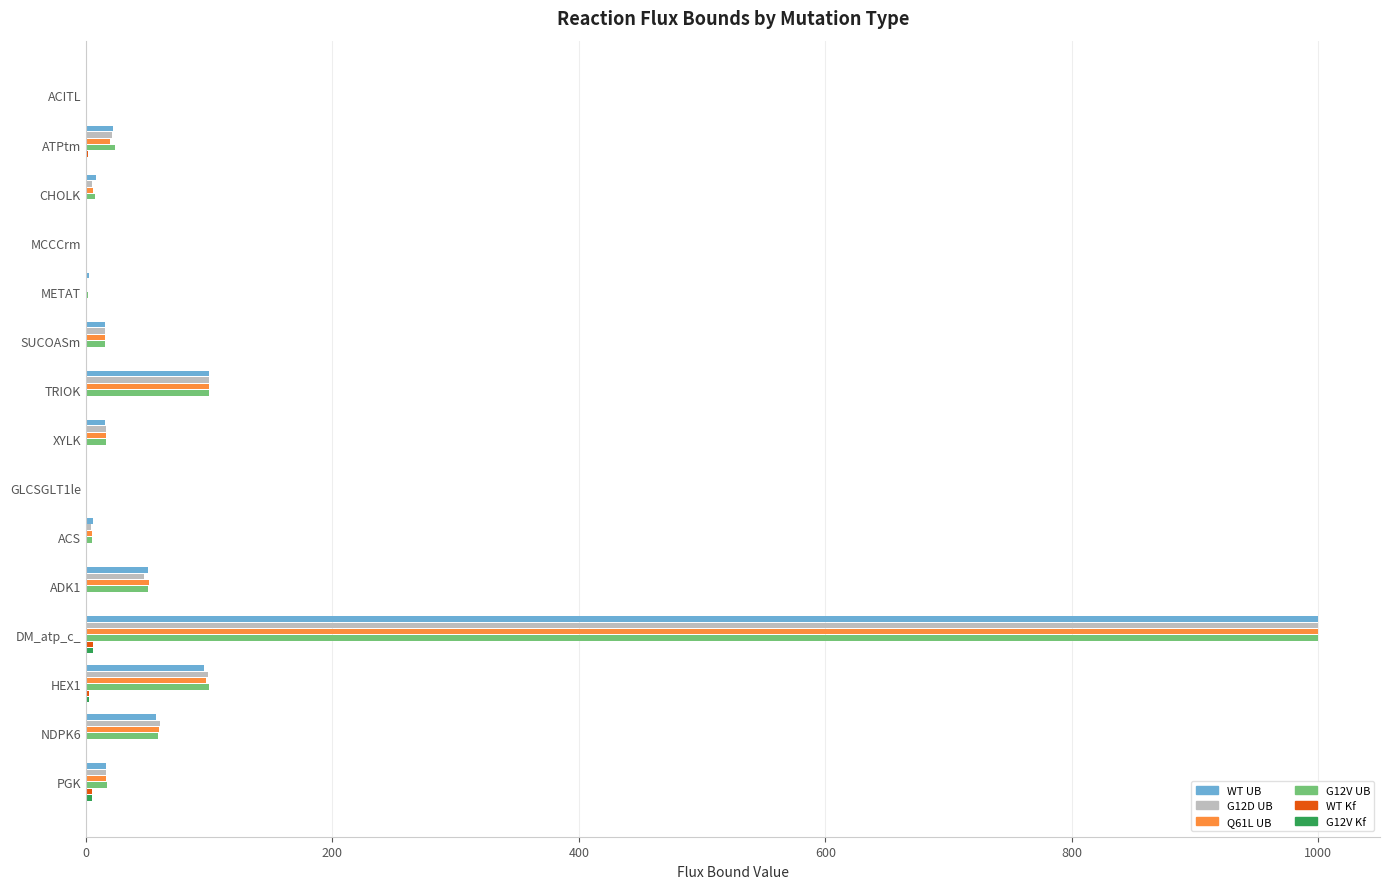

At which category is the sum across all series the highest?

DM_atp_c_